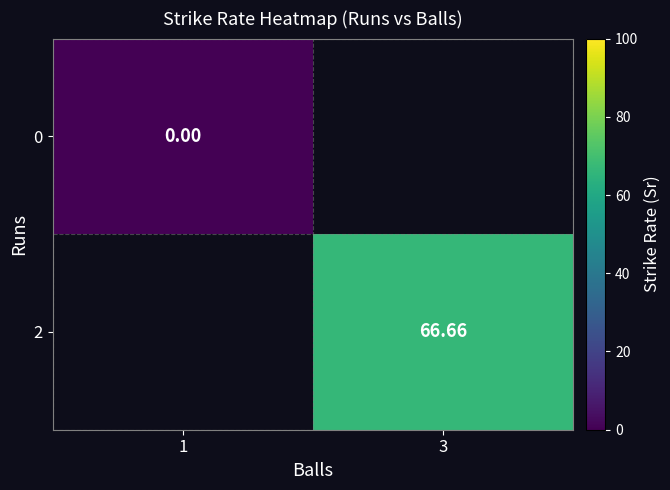

At how many categories does at least one series exceed 43?

1